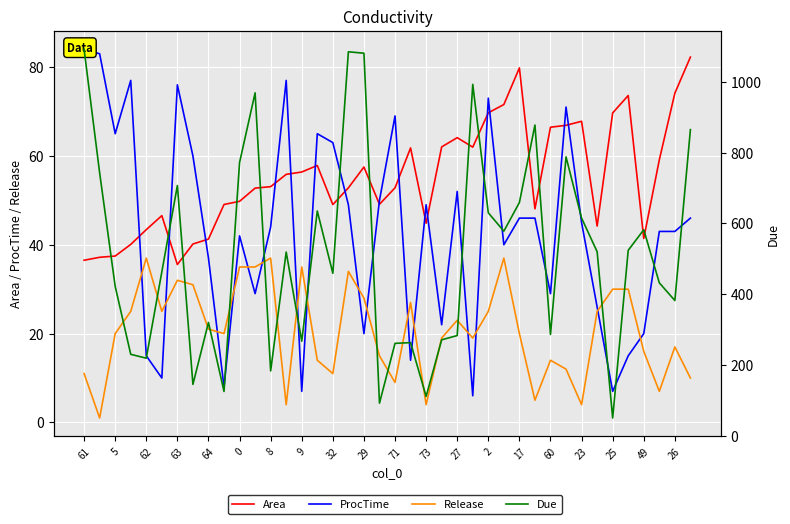

List the series in order of their peak value, highest first.

Due, ProcTime, Area, Release